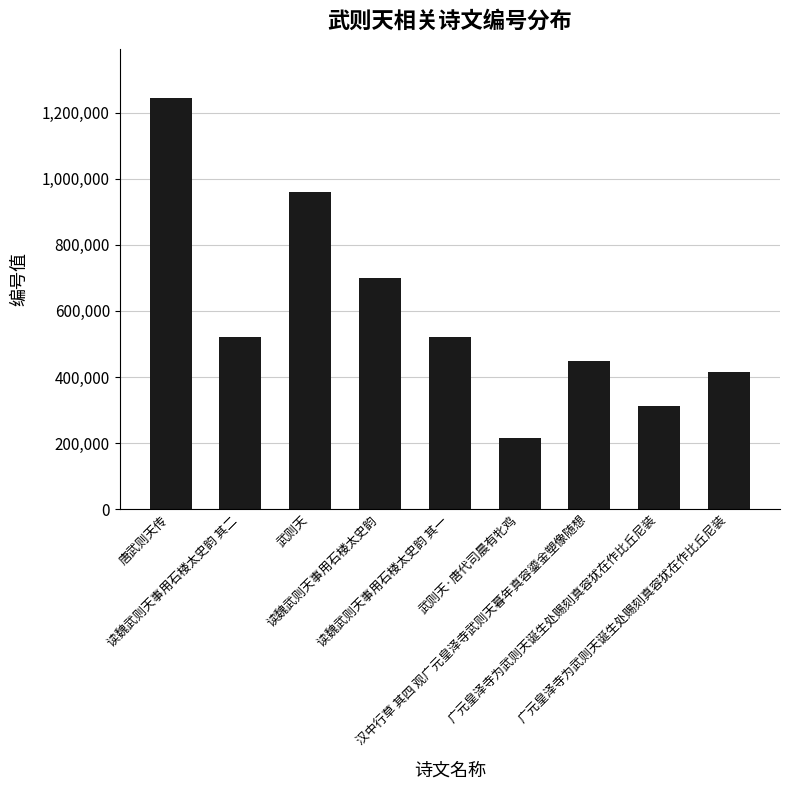

List the labels in order of value, largest first.

唐武则天传, 武则天, 读魏武则天事用石楼太史韵, 读魏武则天事用石楼太史韵 其二, 读魏武则天事用石楼太史韵 其一, 汉中行草 其四 观广元皇泽寺武则天暮年真容鎏金塑像随想, 广元皇泽寺为武则天诞生处赐刻真容犹在作比丘尼装, 广元皇泽寺为武则天诞生处赐刻真容犹在作比丘尼装, 武则天·唐代司晨有牝鸡